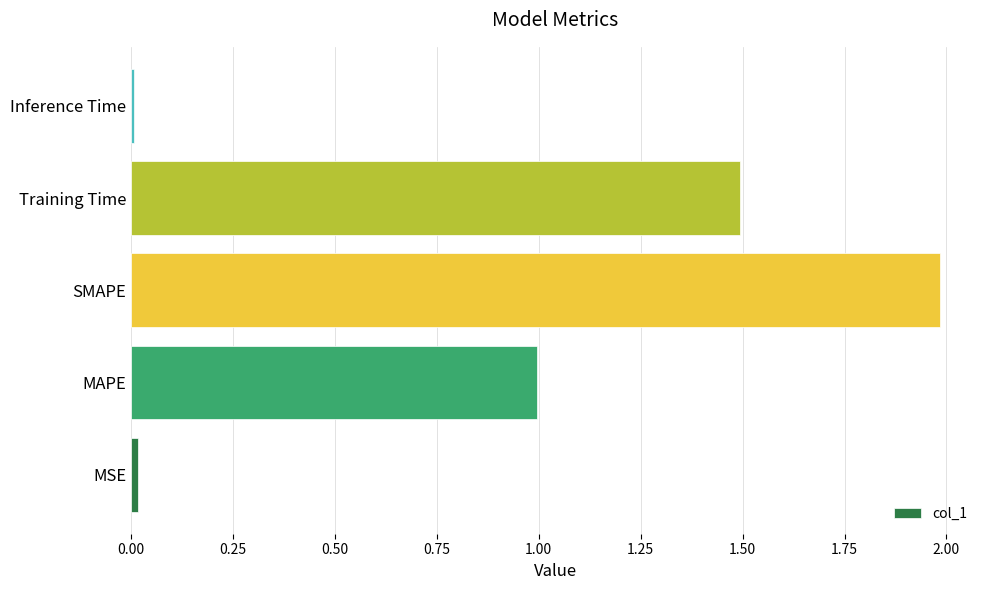

What is the greatest value displayed?

2.0